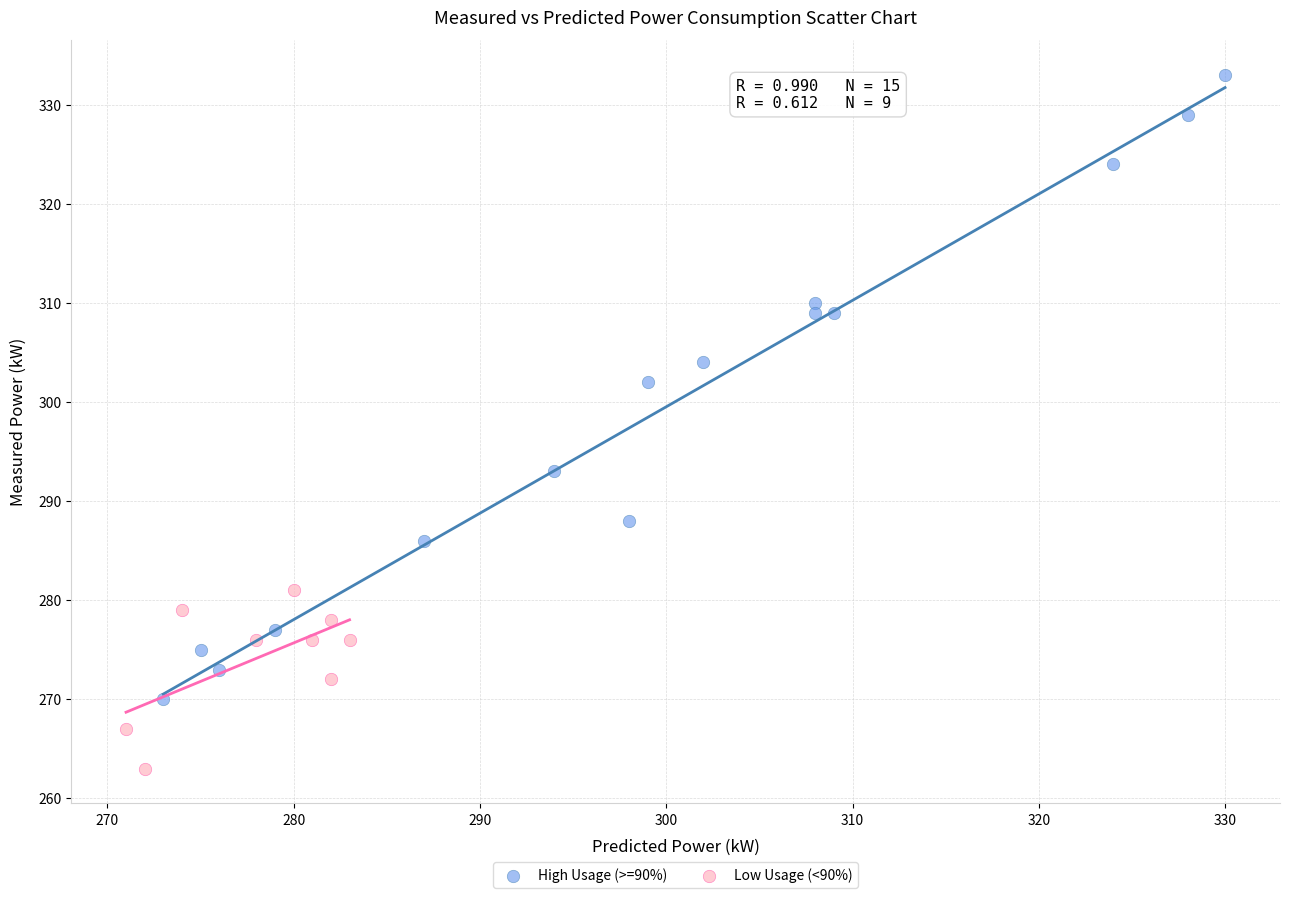

Which series has the largest Y range (max minus min)?

High Usage (>=90%)